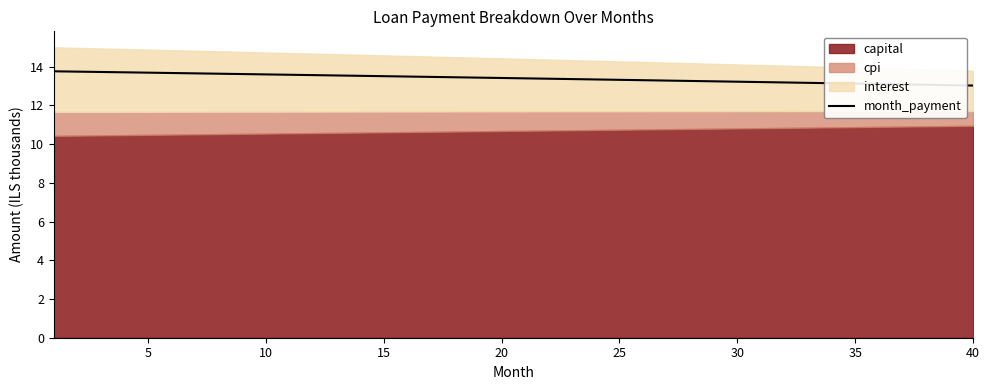

The value of month_payment at 20 is 13.4. True or false?

True